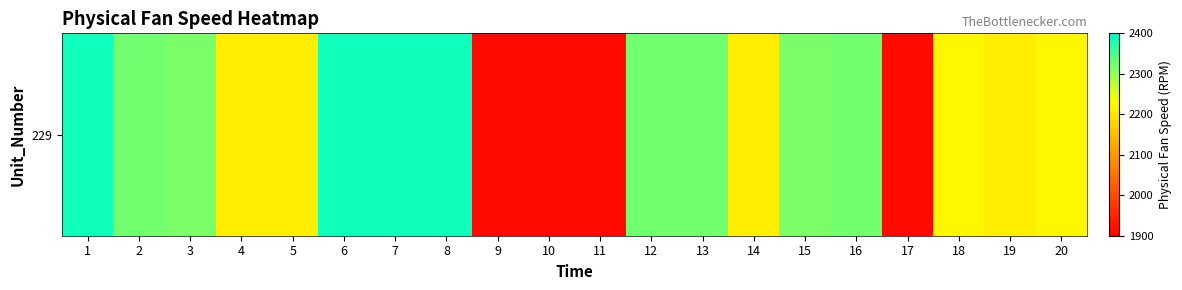

Which has a higher value, 2 or 10?

2